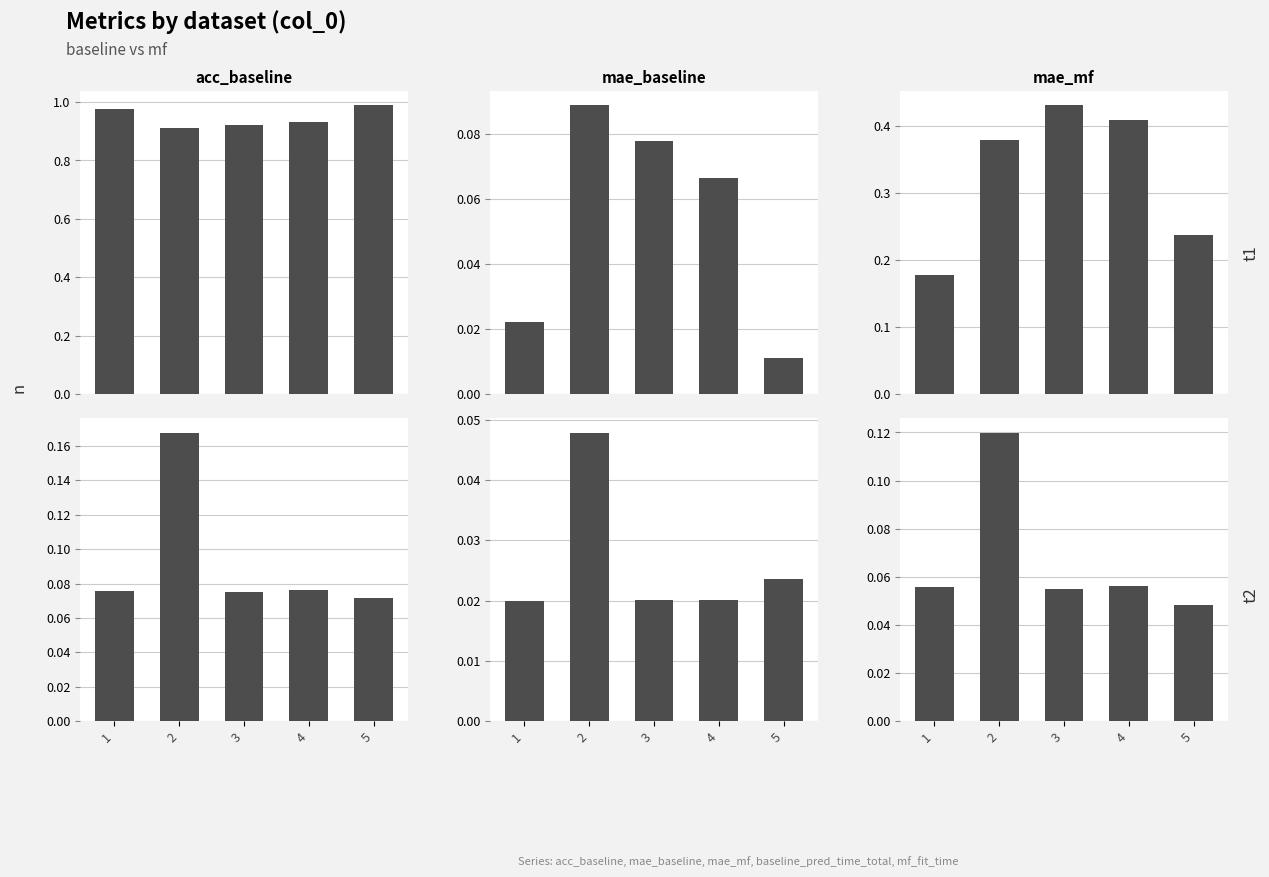

Which series has the widest spread of values?

mae_mf